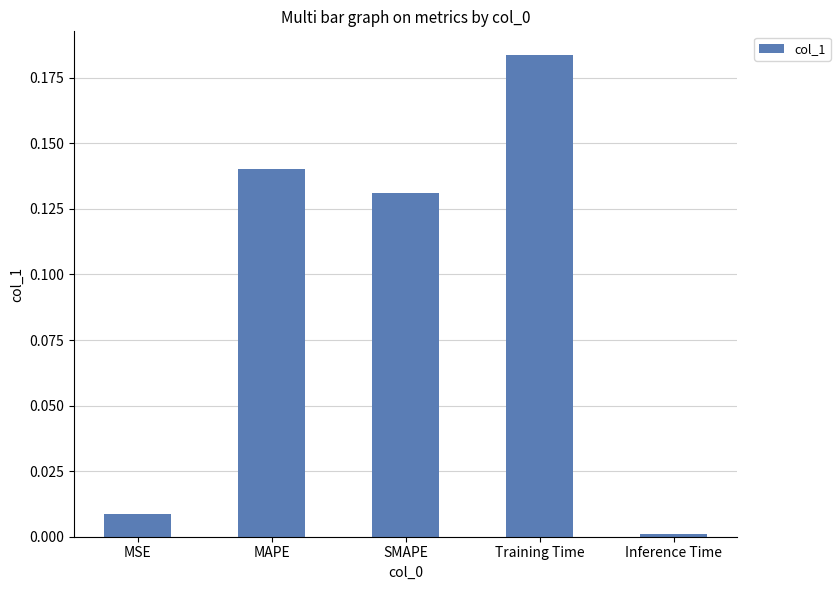

What is the label of the 5th bar from the right?

MSE